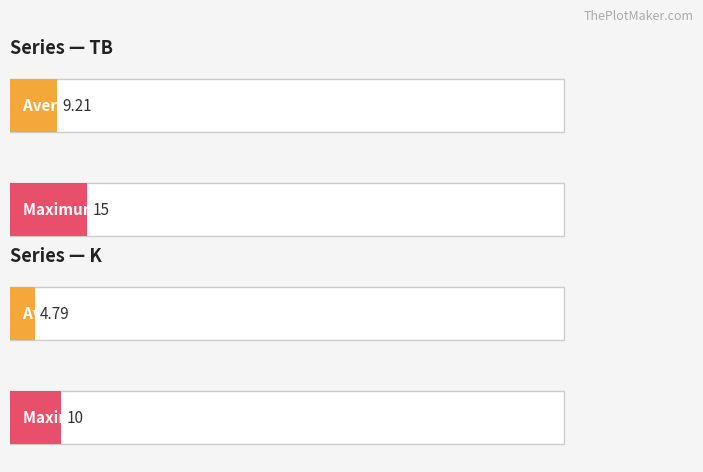

Does the chart contain stacked bars?

No